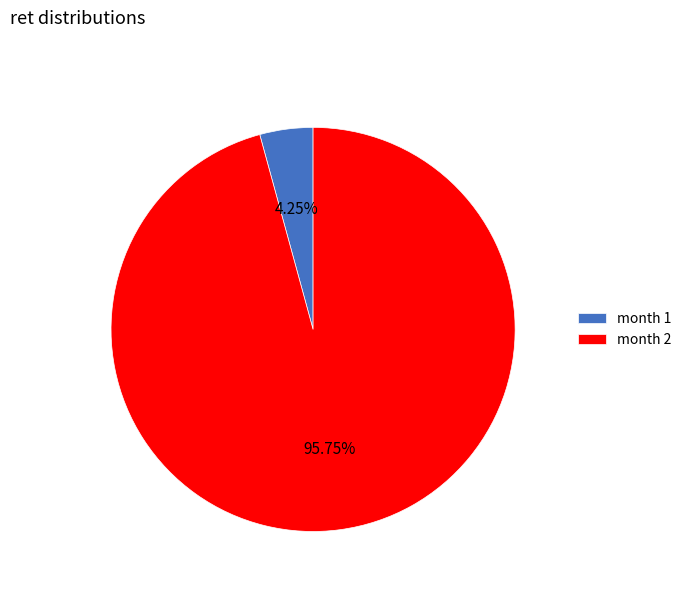

Combined, do month 2 and month 1 account for over 50%?

Yes